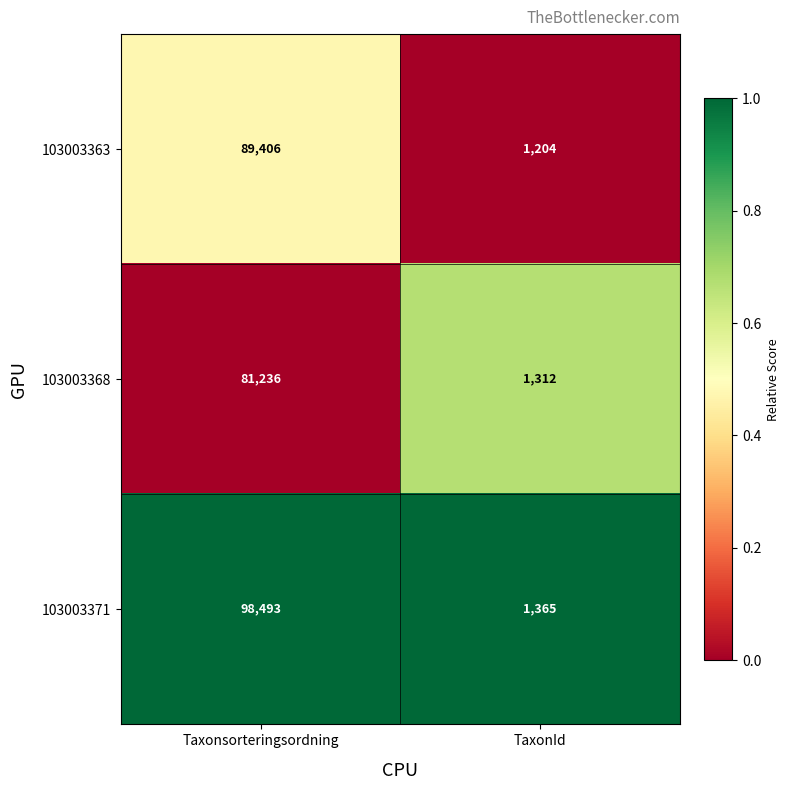

What is the average value of the 103003371 series?

49929